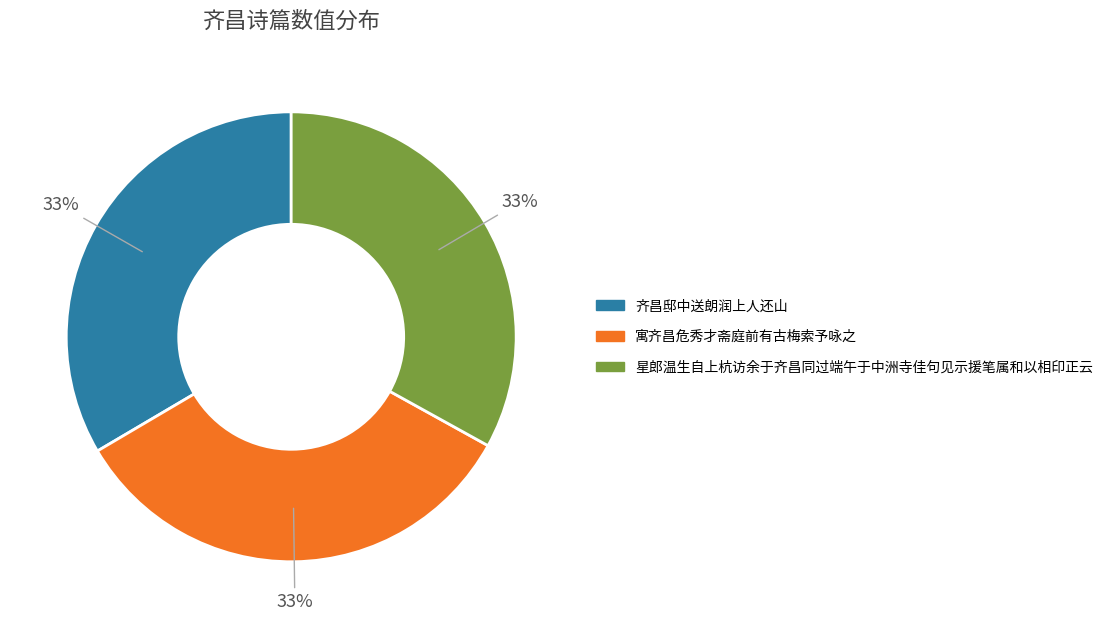

To the nearest percent, what percentage of the pie is 寓齐昌危秀才斋庭前有古梅索予咏之?

33%